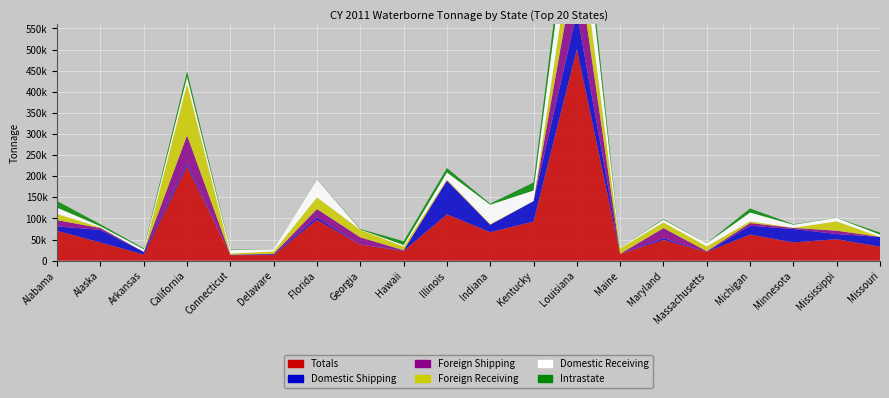

Reading right to left, extract all data points from this chart.

Totals: Missouri=33111	Mississippi=50763	Minnesota=43109	Michigan=61851	Massachusetts=20646	Maryland=49251	Maine=15411	Louisiana=500885	Kentucky=92548	Indiana=67442	Illinois=109663	Hawaii=22972	Georgia=37511	Florida=96769	Delaware=13232	Connecticut=12977	California=224088	Arkansas=14561	Alaska=43017	Alabama=70560
Domestic Shipping: Missouri=23054	Mississippi=12234	Minnesota=31793	Michigan=20958	Massachusetts=134	Maryland=3978	Maine=172	Louisiana=86843	Kentucky=48668	Indiana=17325	Illinois=79432	Hawaii=1149	Georgia=347	Florida=5824	Delaware=2012	Connecticut=704	California=5721	Arkansas=6298	Alaska=29751	Alabama=10442
Foreign Shipping: Missouri=0	Mississippi=7980	Minnesota=2578	Michigan=6307	Massachusetts=1611	Maryland=23879	Maine=555	Louisiana=133426	Kentucky=0	Indiana=449	Illinois=1109	Hawaii=619	Georgia=17369	Florida=19647	Delaware=1014	Connecticut=524	California=66855	Arkansas=0	Alaska=4430	Alabama=14937
Domestic Receiving: Missouri=5486	Mississippi=8156	Minnesota=7237	Michigan=20825	Massachusetts=7172	Maryland=6282	Maine=1579	Louisiana=130784	Kentucky=24870	Indiana=45782	Illinois=16241	Hawaii=3840	Georgia=726	Florida=42922	Delaware=4542	Connecticut=8222	California=16457	Arkansas=6212	Alaska=2892	Alabama=14863
Foreign Receiving: Missouri=0	Mississippi=22134	Minnesota=387	Michigan=4056	Massachusetts=11433	Maryland=13635	Maine=13062	Louisiana=102704	Kentucky=0	Indiana=1519	Illinois=2428	Hawaii=8536	Georgia=17774	Florida=27616	Delaware=5588	Connecticut=2527	California=122071	Arkansas=0	Alaska=1449	Alabama=14710
Intrastate: Missouri=4571	Mississippi=260	Minnesota=1115	Michigan=9705	Massachusetts=295	Maryland=1477	Maine=43	Louisiana=47128	Kentucky=19010	Indiana=2367	Illinois=10453	Hawaii=8828	Georgia=1296	Florida=761	Delaware=75	Connecticut=999	California=12984	Arkansas=2051	Alaska=4494	Alabama=15609